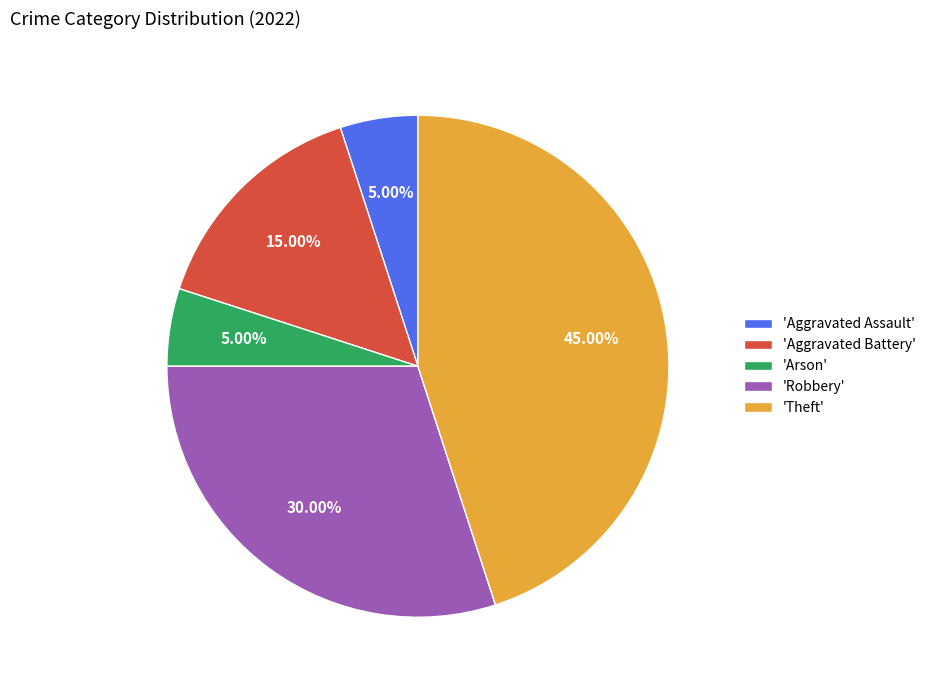

Does 'Arson' represent more than half of the total?

No